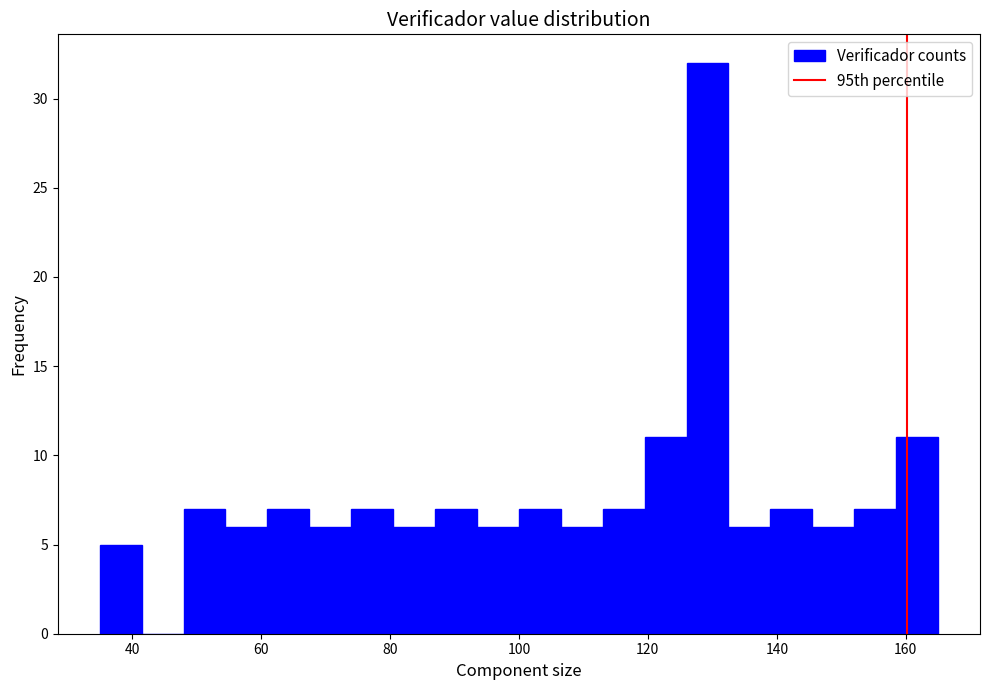

Around what value on the x-axis is the tallest bar? Give the approximate position of its centre, as read against the axis.

130